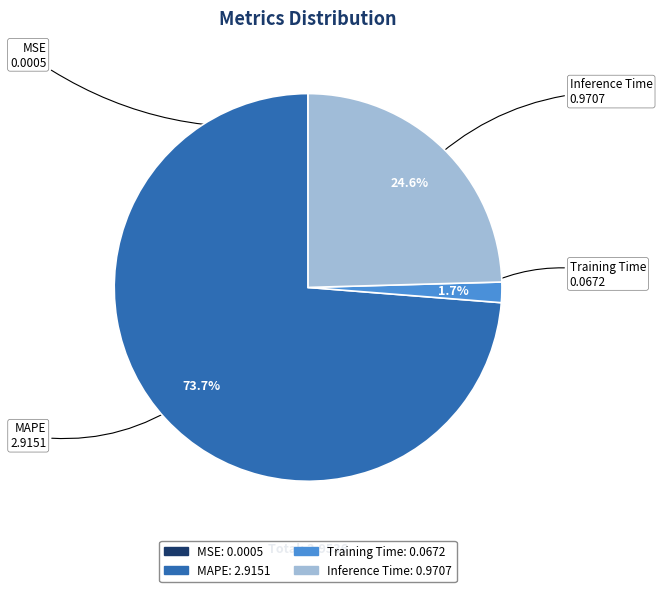

Is the sum of MAPE and Inference Time greater than half?

Yes